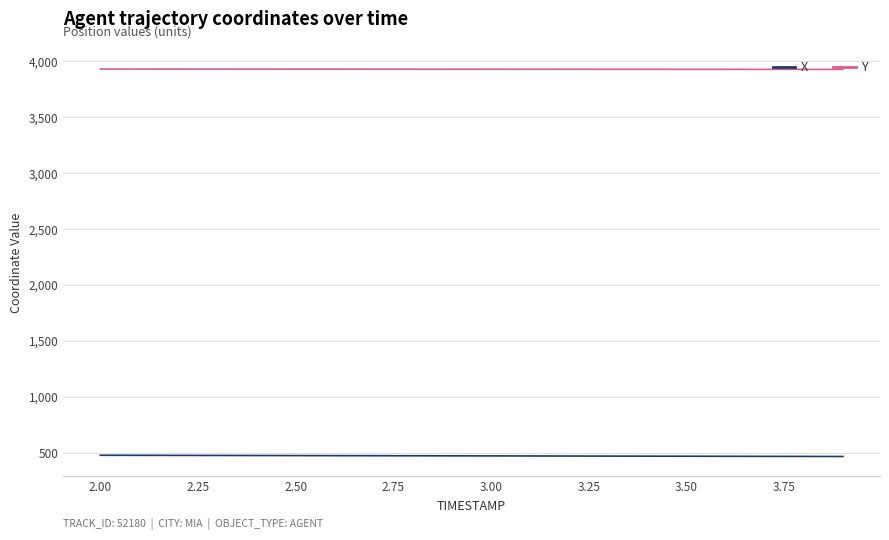

True or false: X and Y cross at least once.

False